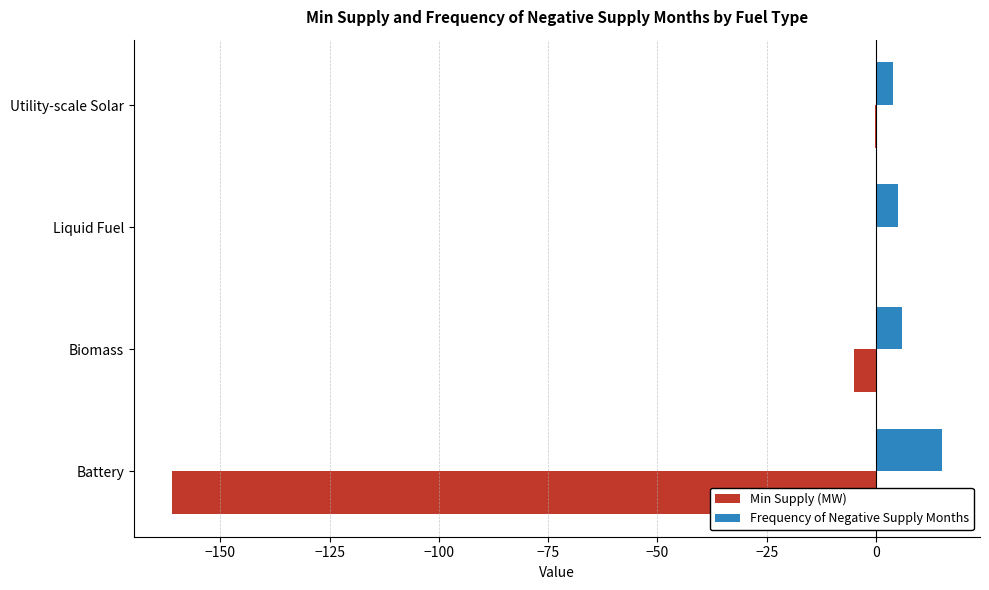

The Min Supply (MW) series shows -161.1 at Battery. True or false?

True